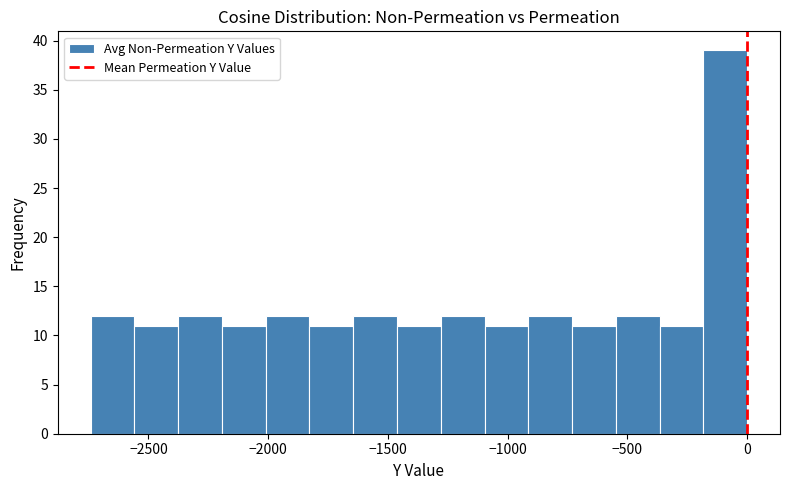

Around what value on the x-axis is the tallest bar? Give the approximate position of its centre, as read against the axis.

-100